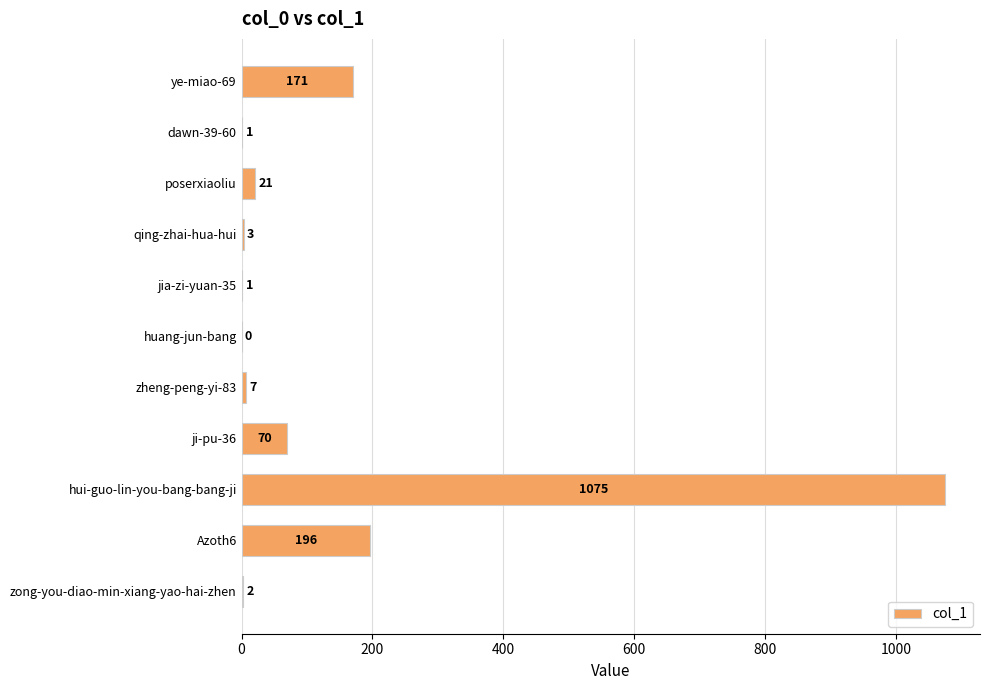

Approximately how many times larger is the value at qing-zhai-hua-hui compared to zong-you-diao-min-xiang-yao-hai-zhen?

1.5